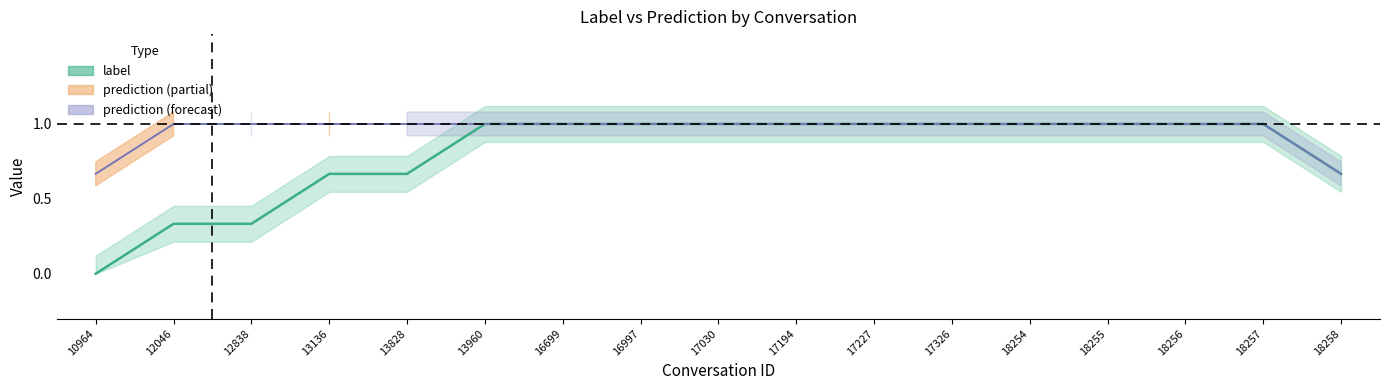

Between 12838 and 16699, which is larger?

16699